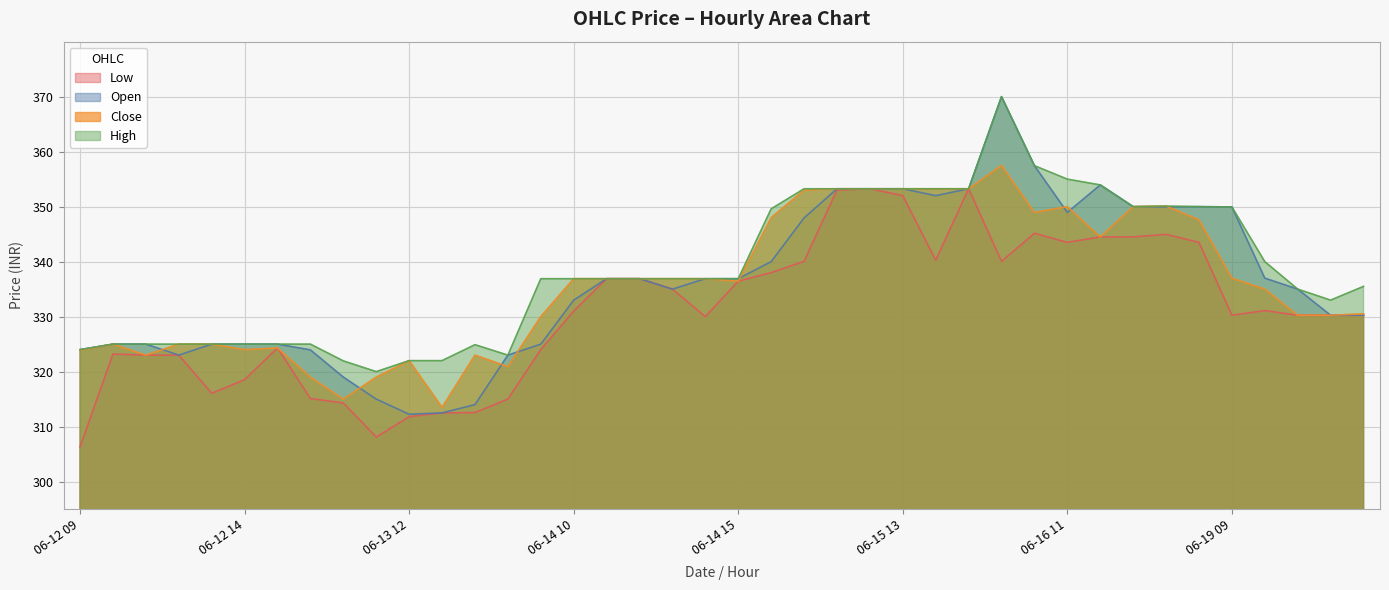

Reading left to right, what are all the values shown in this chart?

Open: 06-12 09=324.0	06-12 10=325.0	06-12 11=325.0	06-12 12=323.0	06-12 13=325.0	06-12 14=325.0	06-12 15=325.0	06-13 09=323.9	06-13 10=319.0	06-13 11=315.0	06-13 12=312.2	06-13 13=312.5	06-13 14=314.0	06-13 15=323.0	06-14 09=325.0	06-14 10=333.0	06-14 11=336.9	06-14 12=336.9	06-14 13=335.0	06-14 14=336.9	06-14 15=336.9	06-15 09=340.0	06-15 10=347.9	06-15 11=353.2	06-15 12=353.2	06-15 13=353.2	06-15 14=352.0	06-15 15=353.2	06-16 09=370.0	06-16 10=357.4	06-16 11=348.9	06-16 12=353.9	06-16 13=350.0	06-16 14=349.9	06-16 15=350.0	06-19 09=349.9	06-19 10=337.0	06-19 11=335.0	06-19 12=330.2	06-19 13=330.2
High: 06-12 09=324.0	06-12 10=325.0	06-12 11=325.0	06-12 12=325.0	06-12 13=325.0	06-12 14=325.0	06-12 15=325.0	06-13 09=325.0	06-13 10=321.9	06-13 11=320.0	06-13 12=322.0	06-13 13=322.0	06-13 14=324.9	06-13 15=323.0	06-14 09=336.9	06-14 10=336.9	06-14 11=336.9	06-14 12=336.9	06-14 13=336.9	06-14 14=336.9	06-14 15=336.9	06-15 09=349.6	06-15 10=353.2	06-15 11=353.2	06-15 12=353.2	06-15 13=353.2	06-15 14=353.2	06-15 15=353.2	06-16 09=370.0	06-16 10=357.4	06-16 11=355.0	06-16 12=353.9	06-16 13=350.0	06-16 14=350.1	06-16 15=350.0	06-19 09=349.9	06-19 10=340.0	06-19 11=335.0	06-19 12=333.0	06-19 13=335.5
Low: 06-12 09=306.3	06-12 10=323.2	06-12 11=323.0	06-12 12=323.0	06-12 13=316.1	06-12 14=318.6	06-12 15=324.3	06-13 09=315.1	06-13 10=314.3	06-13 11=308.1	06-13 12=311.8	06-13 13=312.5	06-13 14=312.6	06-13 15=315.0	06-14 09=324.0	06-14 10=331.0	06-14 11=336.9	06-14 12=336.9	06-14 13=335.0	06-14 14=330.0	06-14 15=336.4	06-15 09=338.0	06-15 10=340.1	06-15 11=353.0	06-15 12=353.2	06-15 13=352.0	06-15 14=340.2	06-15 15=353.2	06-16 09=340.1	06-16 10=345.1	06-16 11=343.5	06-16 12=344.5	06-16 13=344.5	06-16 14=344.9	06-16 15=343.5	06-19 09=330.2	06-19 10=331.1	06-19 11=330.2	06-19 12=330.2	06-19 13=330.2
Close: 06-12 09=323.9	06-12 10=325.0	06-12 11=323.0	06-12 12=325.0	06-12 13=325.0	06-12 14=324.0	06-12 15=324.3	06-13 09=319.0	06-13 10=315.0	06-13 11=319.0	06-13 12=322.0	06-13 13=313.5	06-13 14=323.0	06-13 15=320.9	06-14 09=330.0	06-14 10=336.9	06-14 11=336.9	06-14 12=336.9	06-14 13=336.9	06-14 14=336.9	06-14 15=336.4	06-15 09=348.0	06-15 10=353.0	06-15 11=353.2	06-15 12=353.2	06-15 13=353.2	06-15 14=353.2	06-15 15=353.2	06-16 09=357.5	06-16 10=348.9	06-16 11=350.0	06-16 12=344.5	06-16 13=350.0	06-16 14=350.1	06-16 15=347.6	06-19 09=337.0	06-19 10=335.0	06-19 11=330.2	06-19 12=330.2	06-19 13=330.5